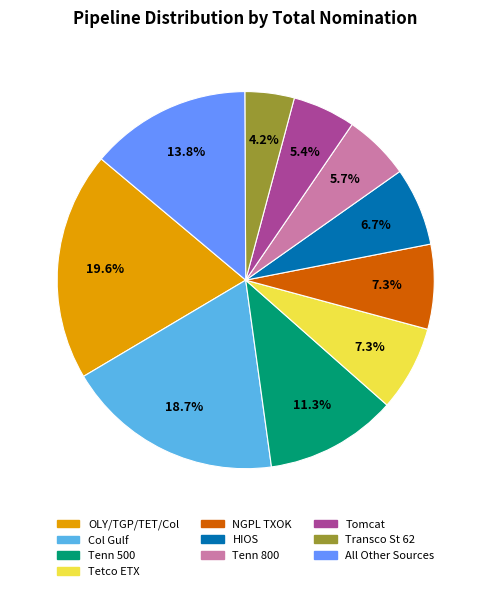

Is there any slice that represents more than half of the pie?

No